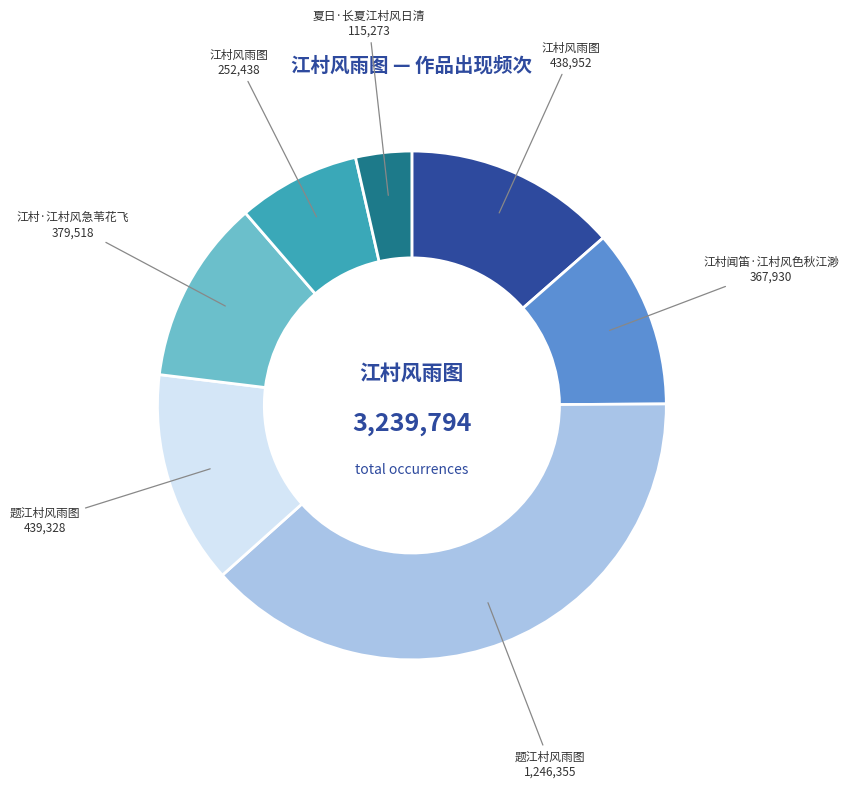

How many segments does this pie chart have?

7